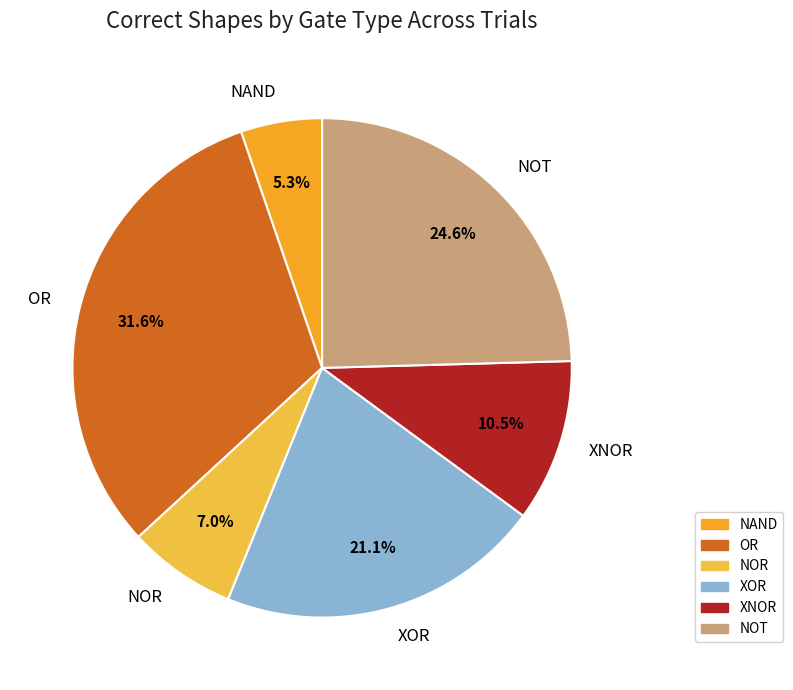

Which slice is the smallest?

NAND